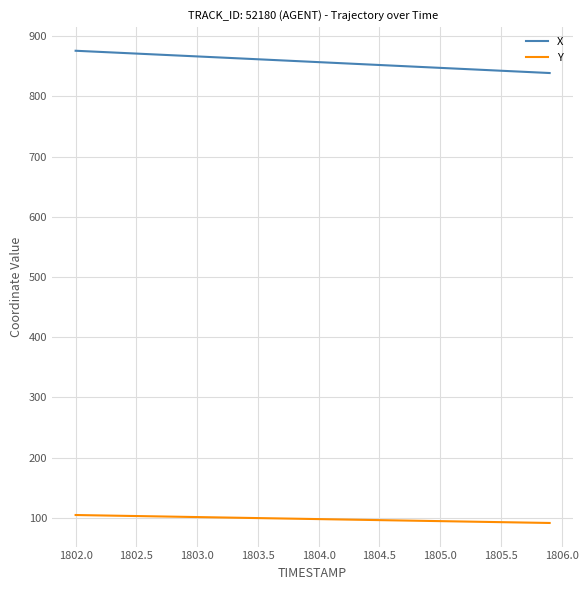

True or false: Y and X cross at least once.

False